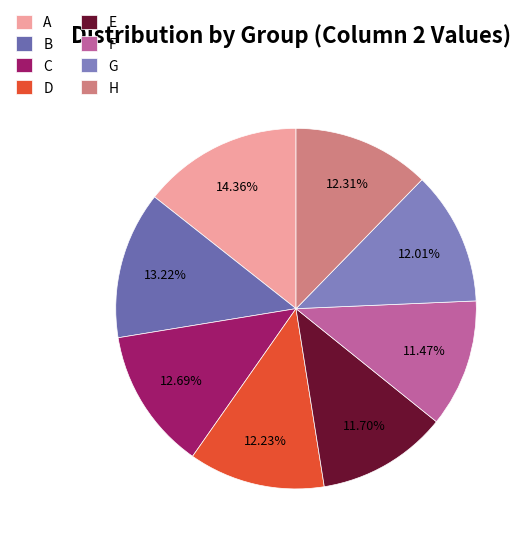

Combined, what portion of the pie is D and H?

24.5%